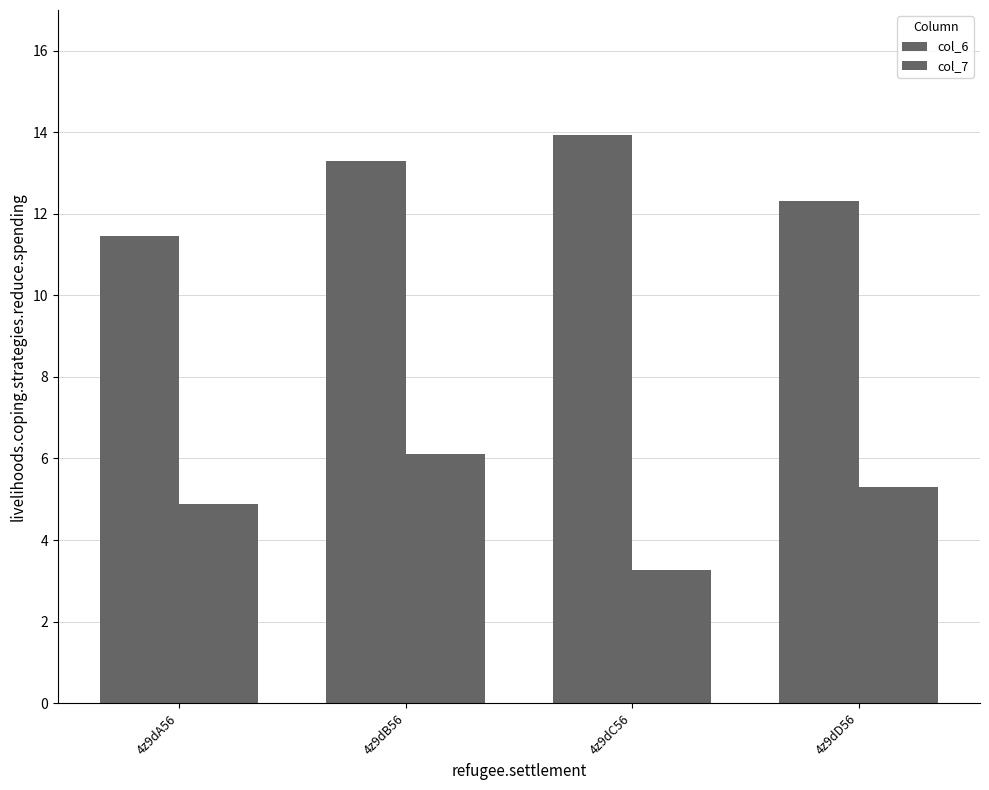

What is the approximate value of col_6 at 4z9dA56?

11.5